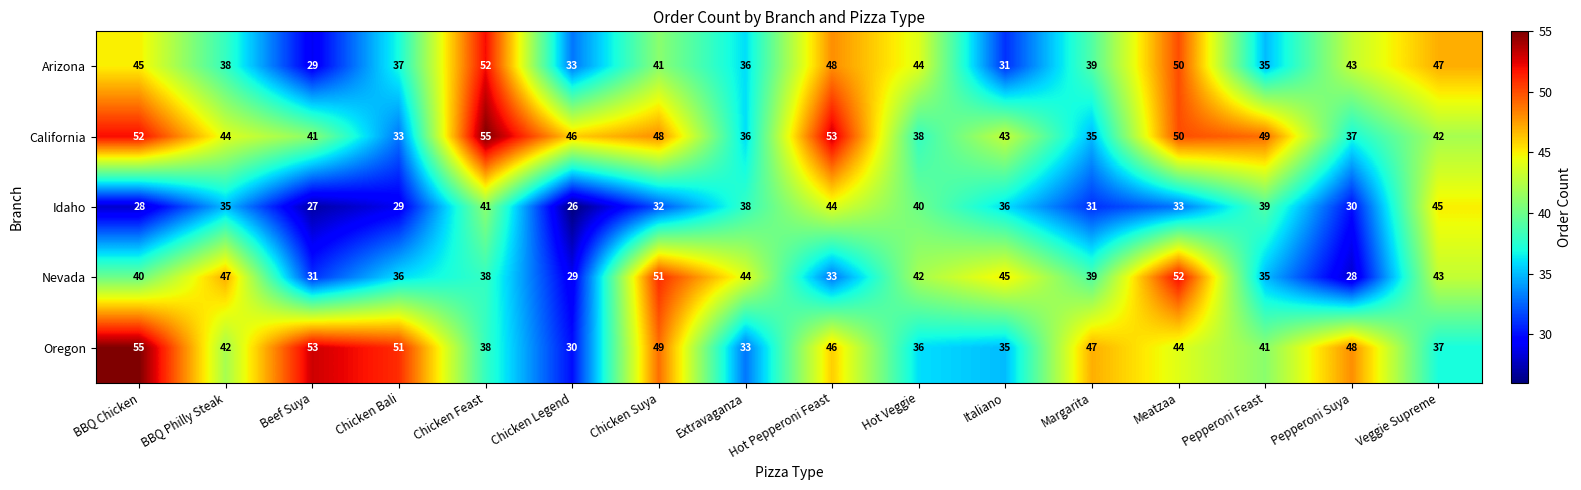

At which category is the sum across all series the highest?

Meatzaa